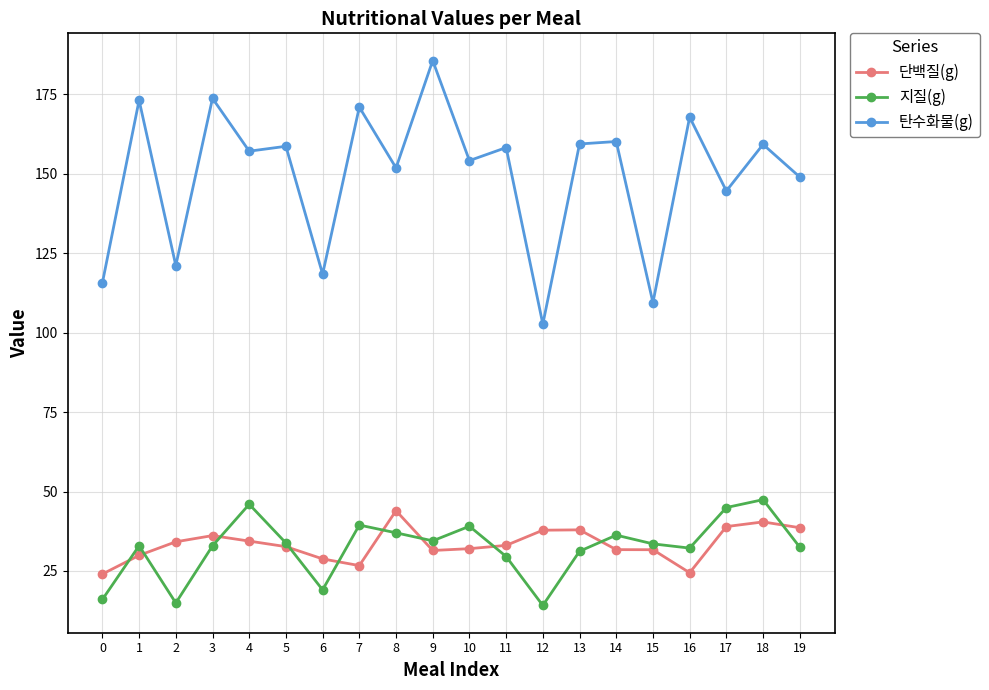

True or false: 탄수화물(g) has a value of 245.8 at 3.

False